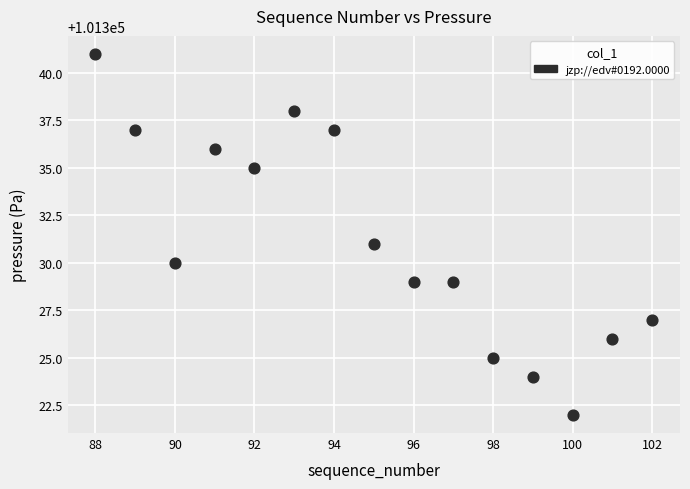

What is the range of X values (max minus min)?

14